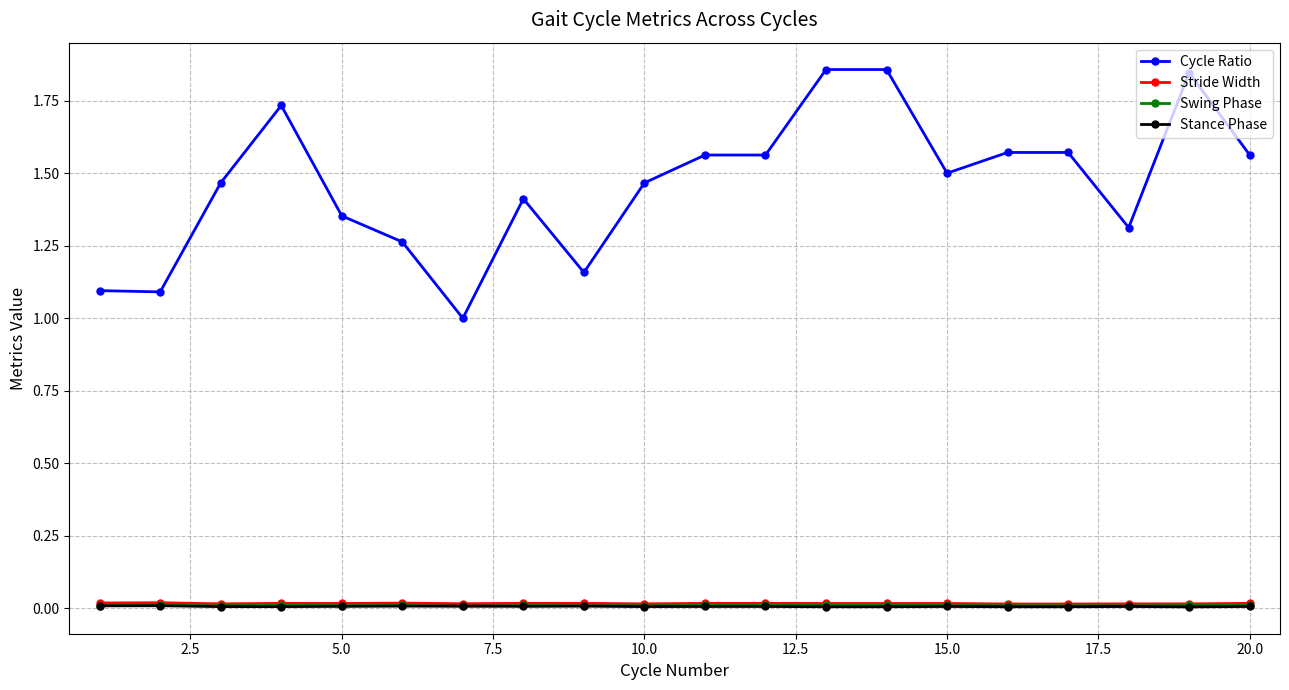

How many lines are shown in the chart?

4